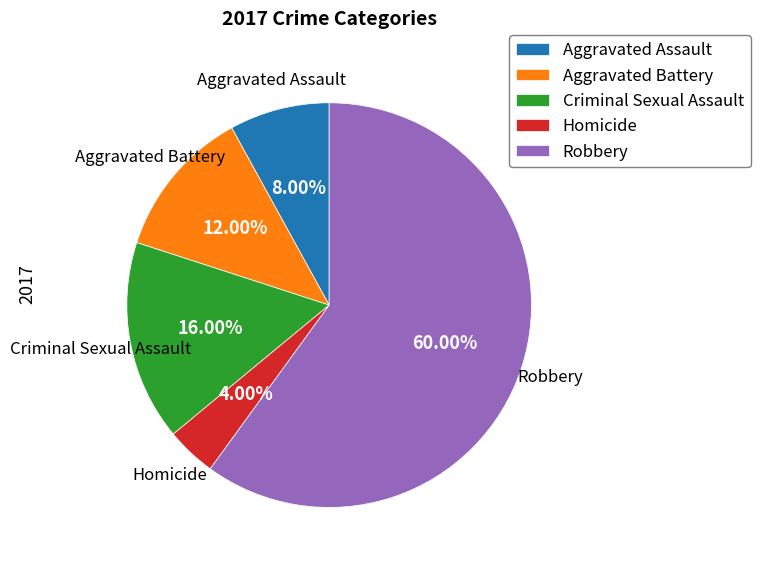

To the nearest percent, what is the average slice percentage?

20%